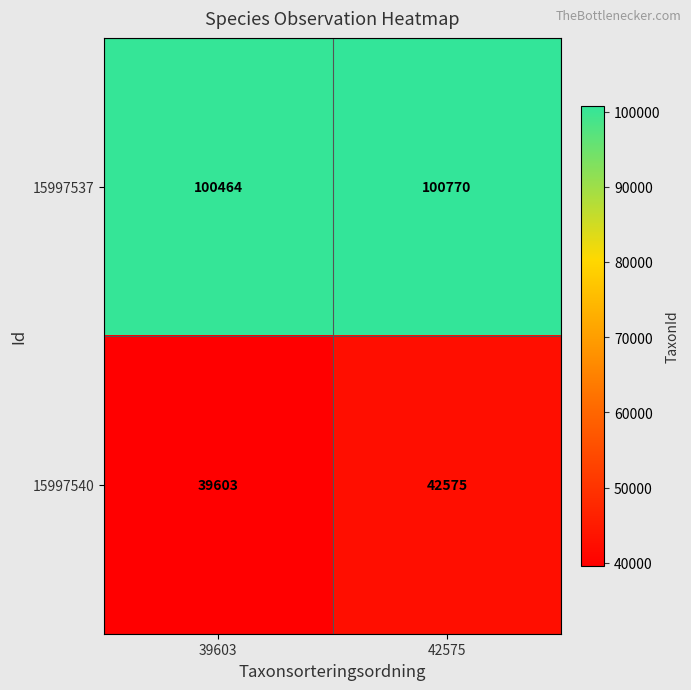

Which category has the lowest value in the 15997540 series?

39603